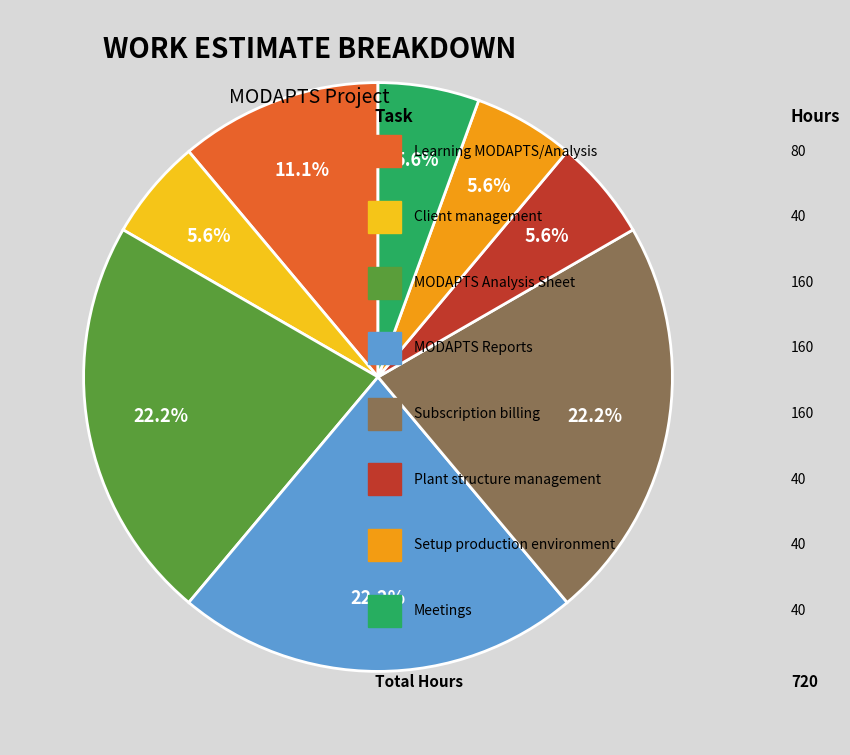

Is there a majority slice in this chart?

No